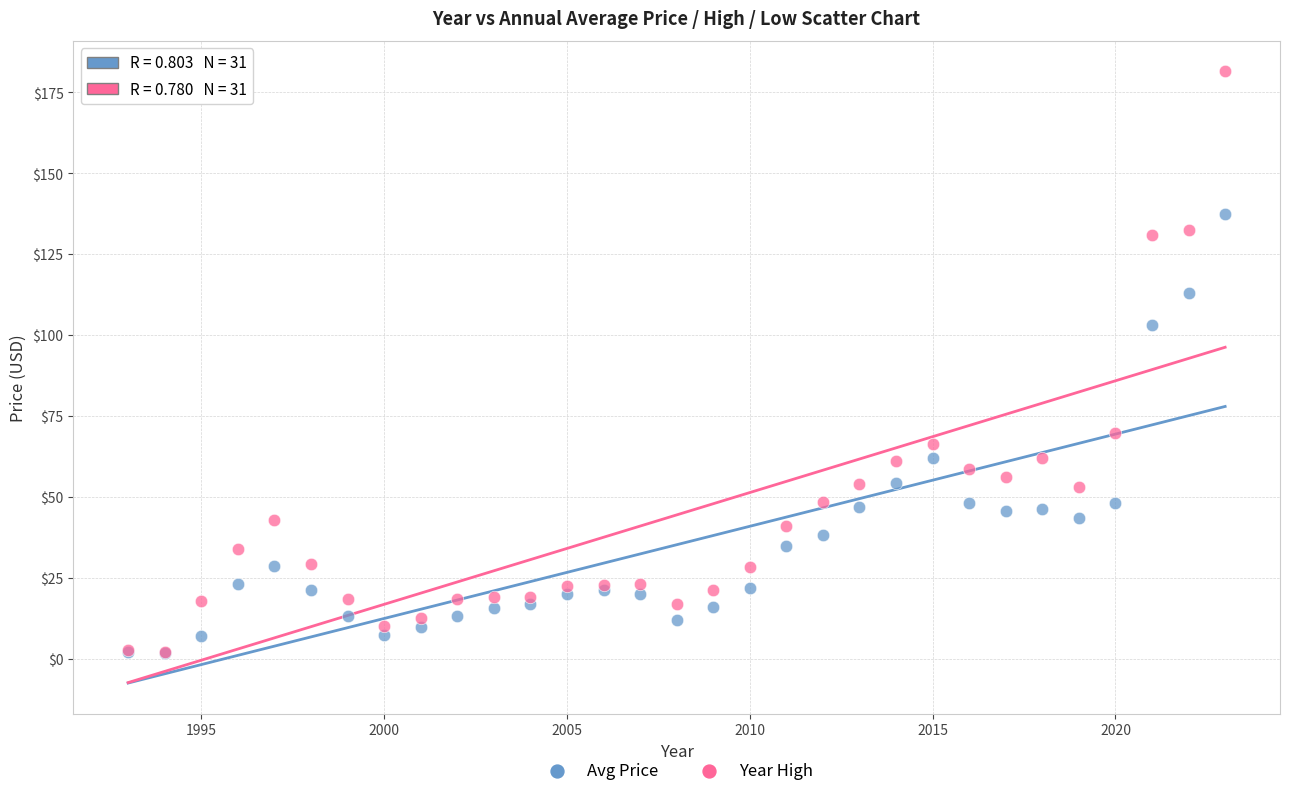

In the Year High series, what Y value is closest to 91?

69.8